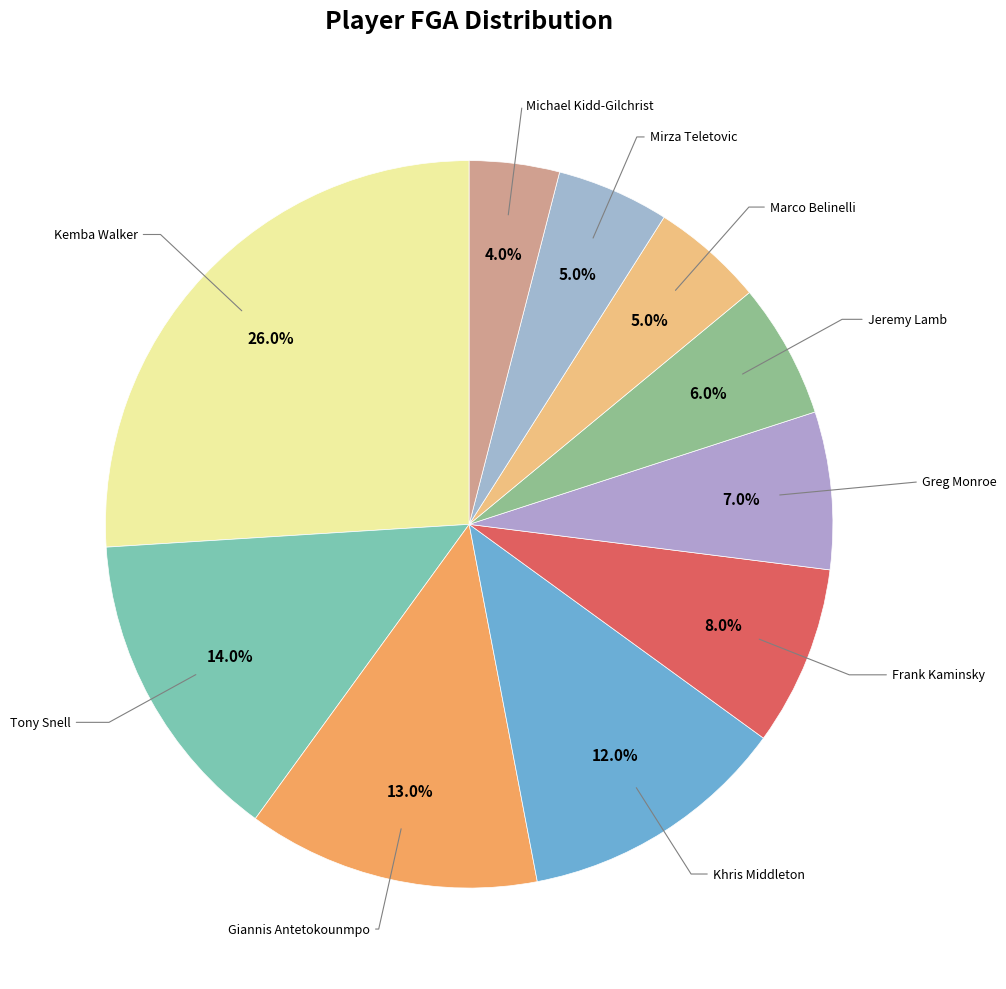

The Frank Kaminsky slice represents 14% of the pie. True or false?

False